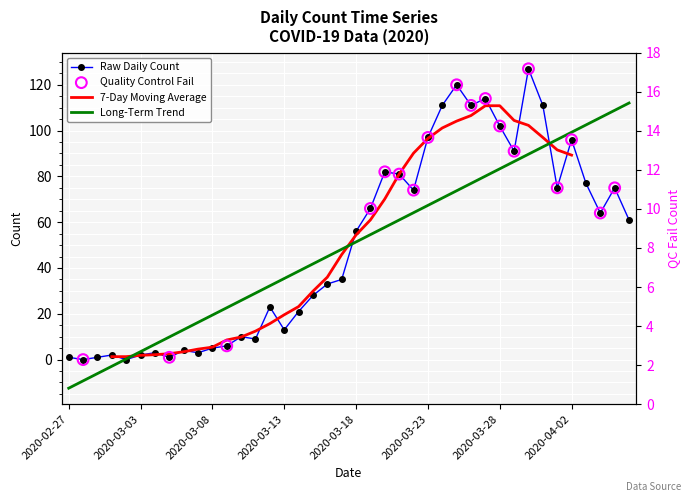

What is the ratio of the value at 2020-03-31 to the value at 2020-03-11?

12.3